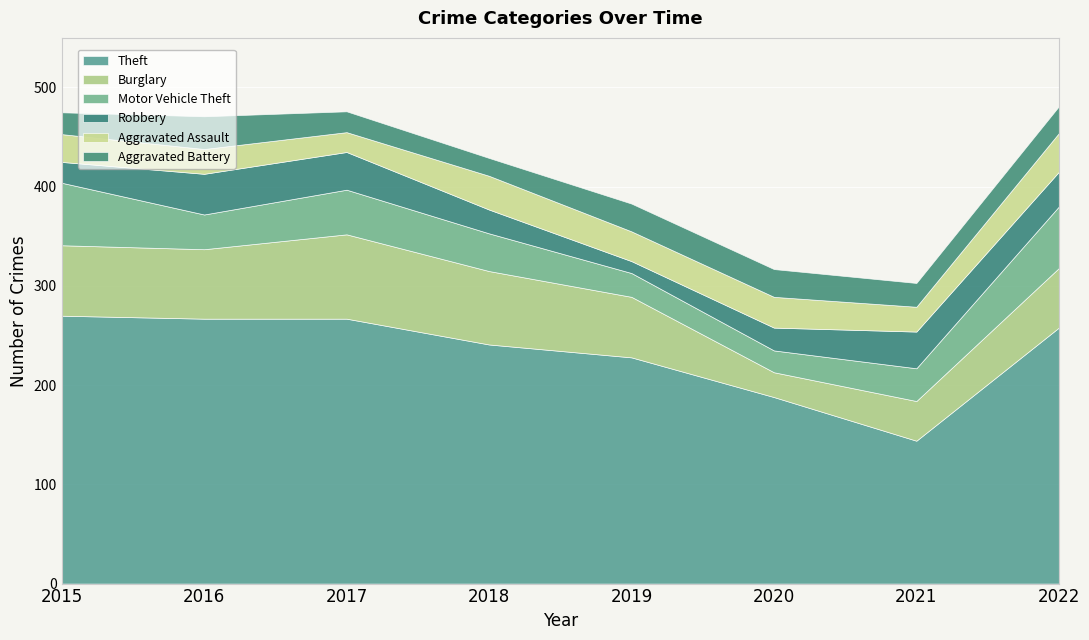

What is the difference between the Aggravated Assault values at 2018 and 2015?

6